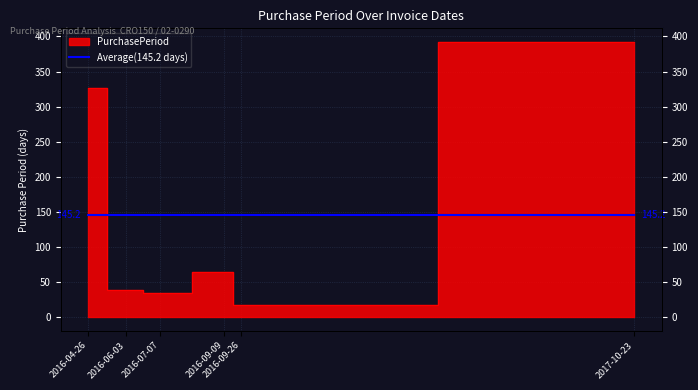

What is the value of the 4th point from the left?

64